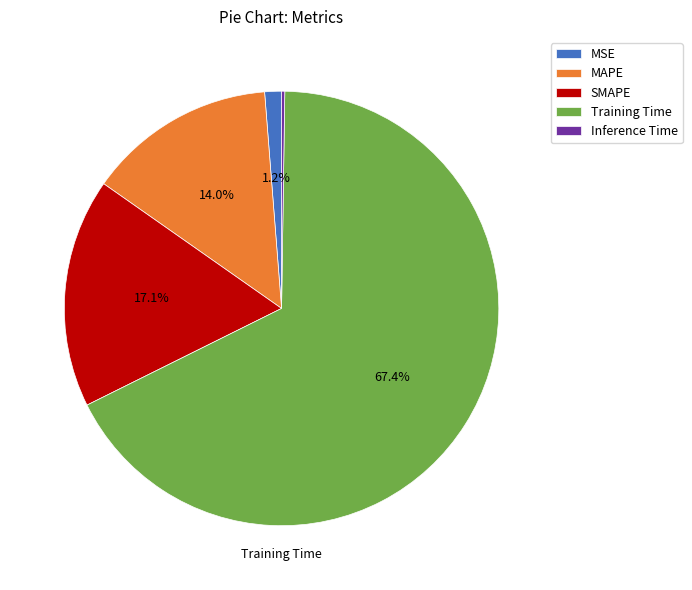

What is the majority slice?

Training Time